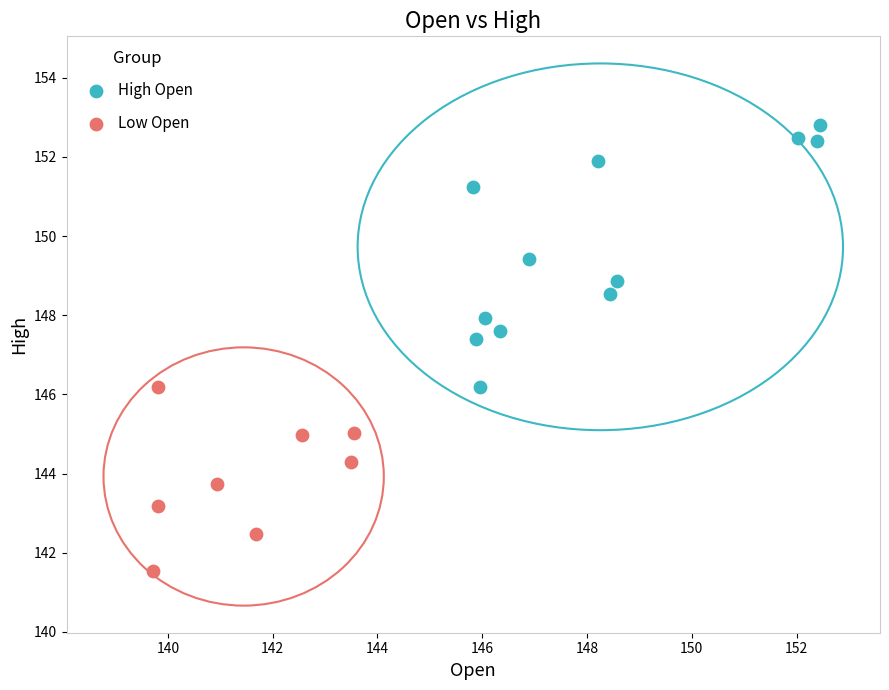

Which series has the largest Y range (max minus min)?

High Open